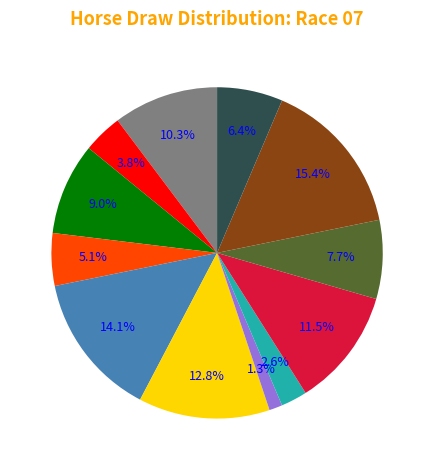

To the nearest percent, what is the average slice percentage?

8%